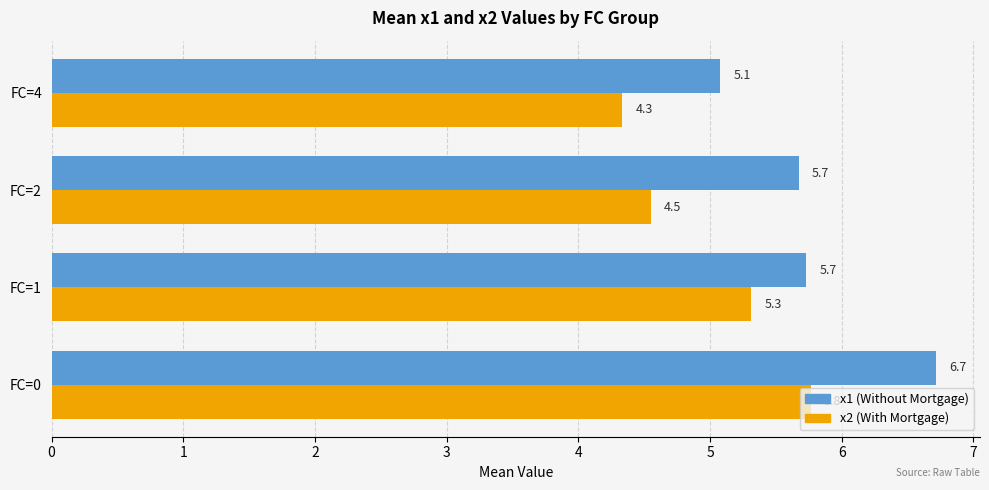

What is the maximum value for x1 (Without Mortgage)?

6.7